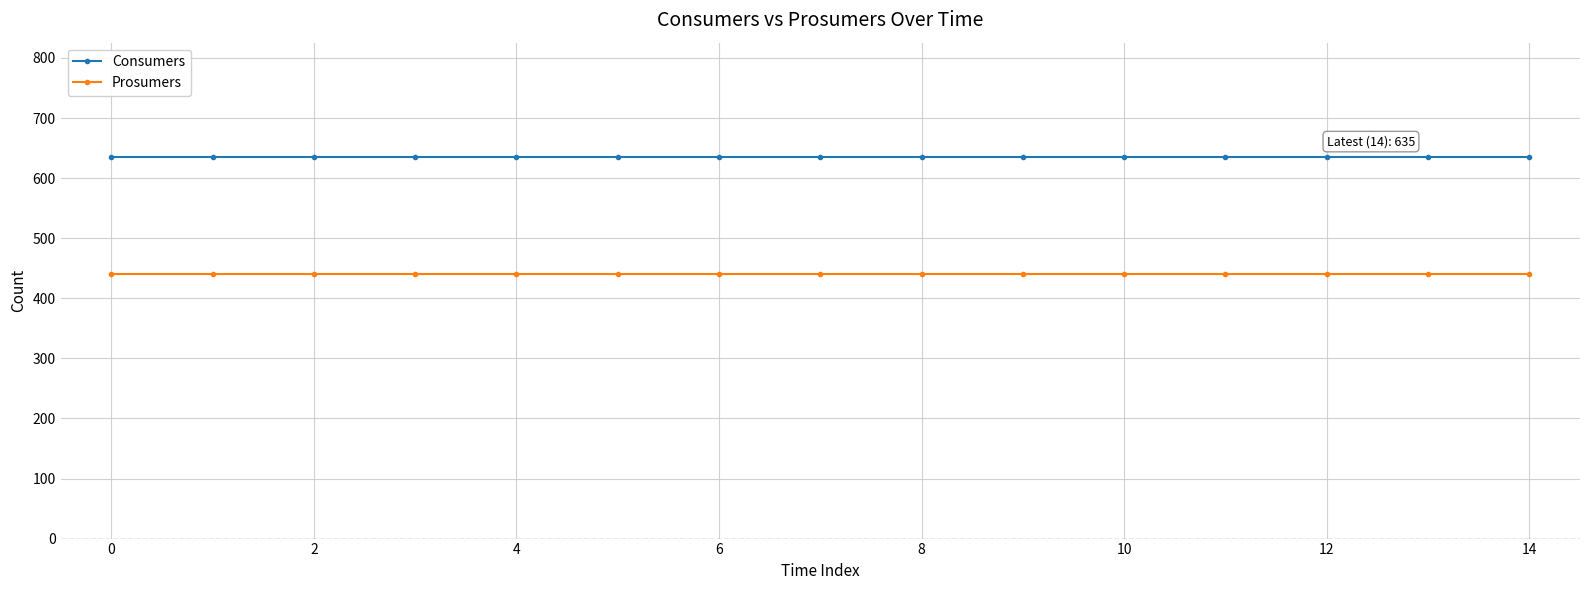

True or false: Prosumers and Consumers intersect in this chart.

False